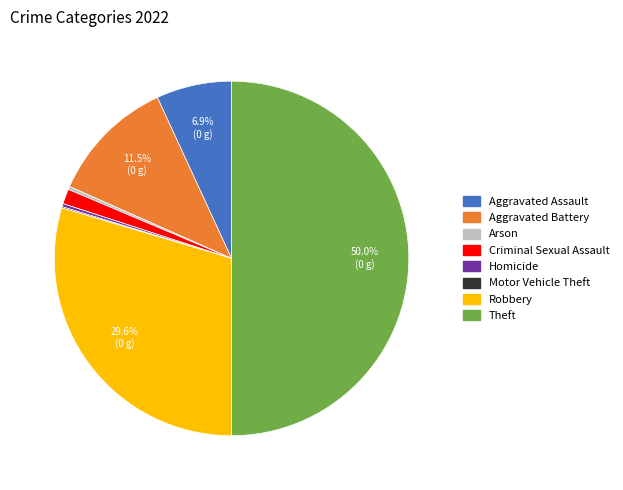

Is Criminal Sexual Assault the majority of the pie?

No